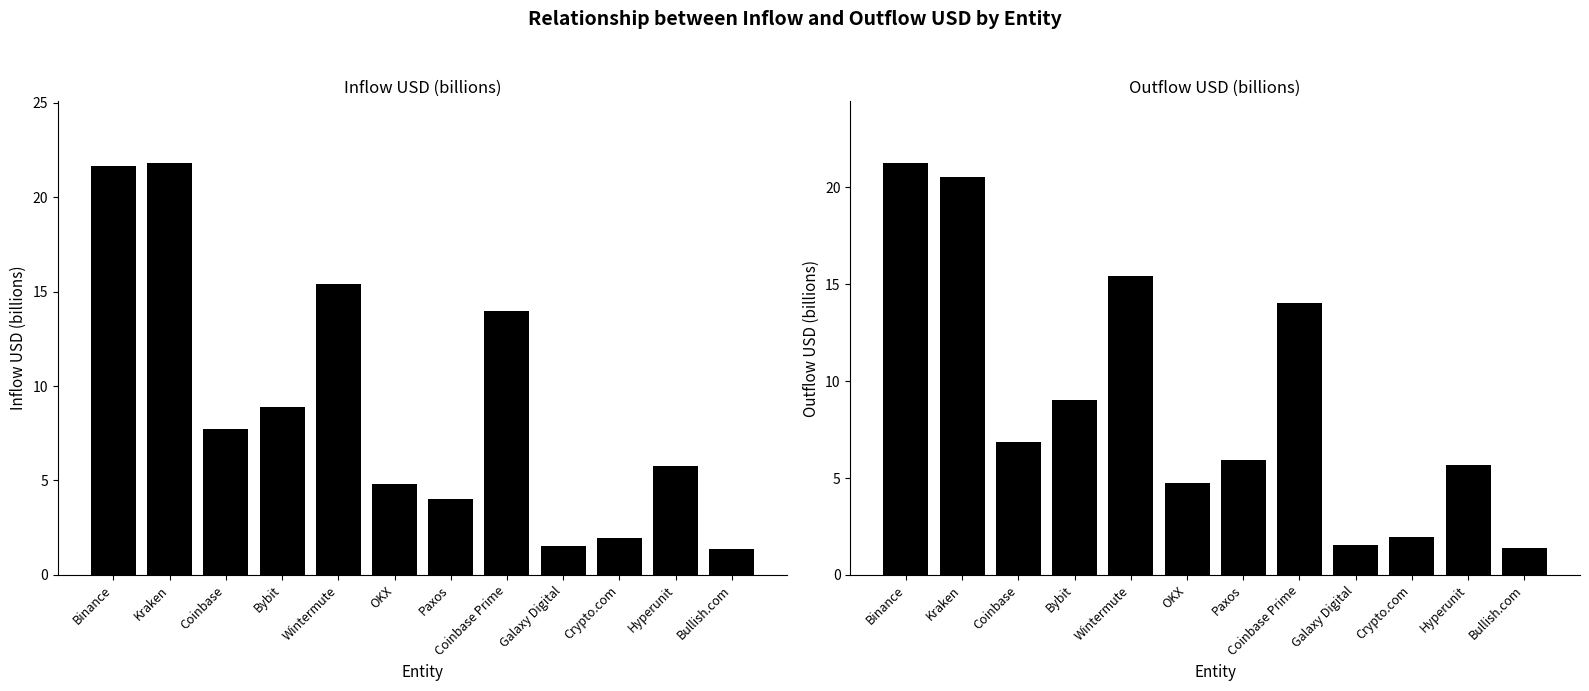

Between Bullish.com and Paxos, which is larger?

Paxos